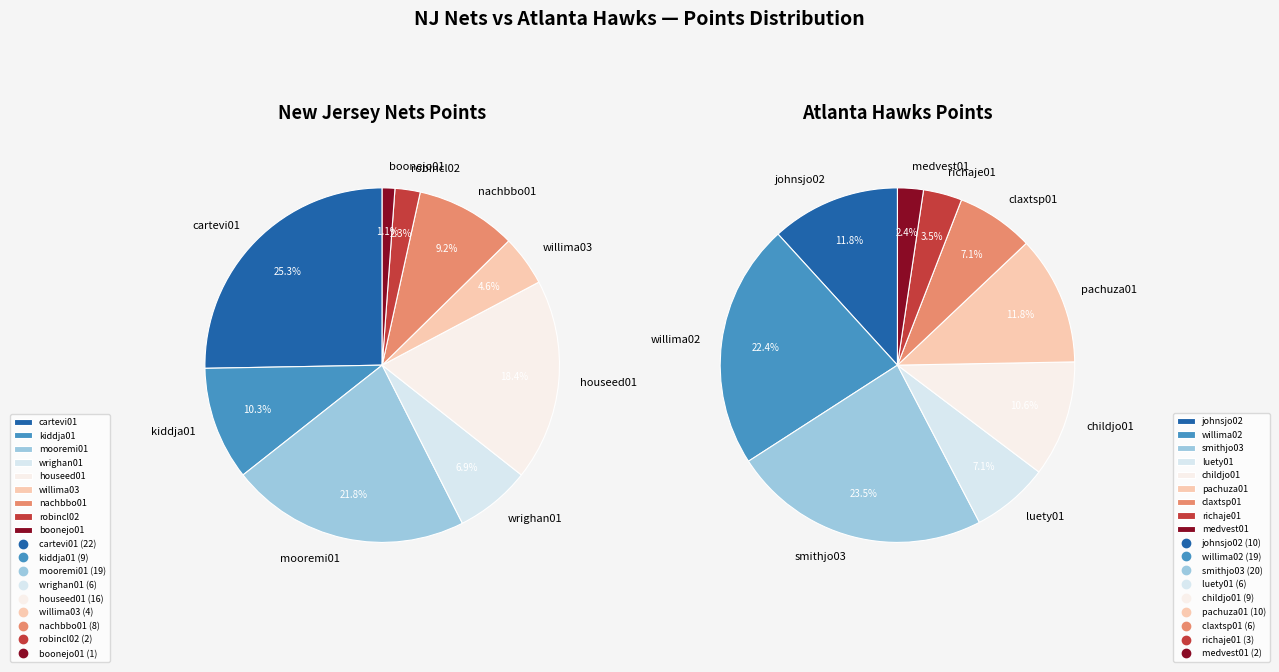

Is there a majority slice in this chart?

No